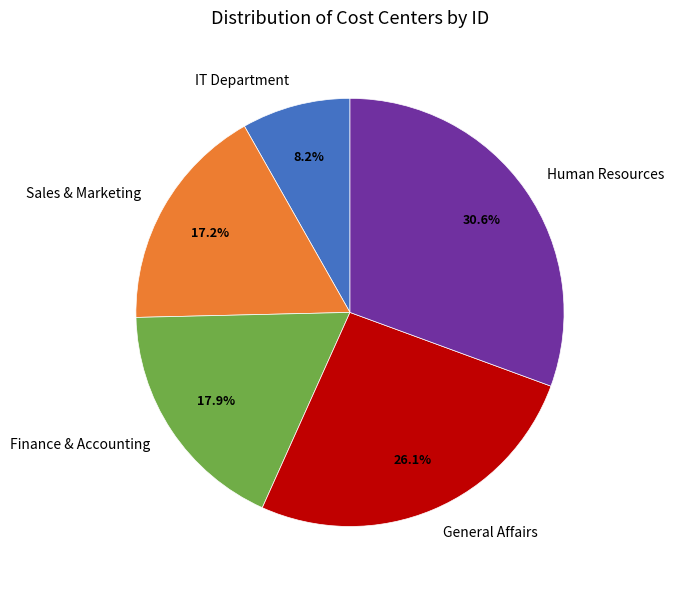

Does any single category account for the majority?

No